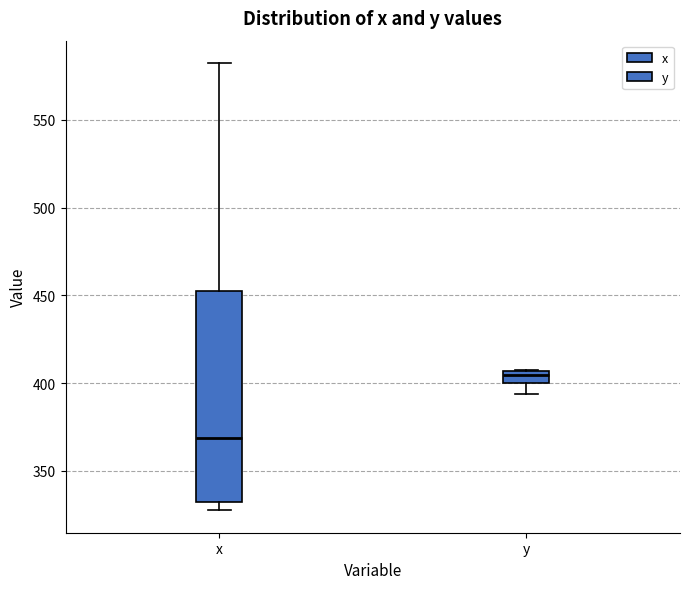

Where does the lower whisker of the box for y end on the y-axis? The values are not printed on the chart, so give them approximately, as read against the axis.

395